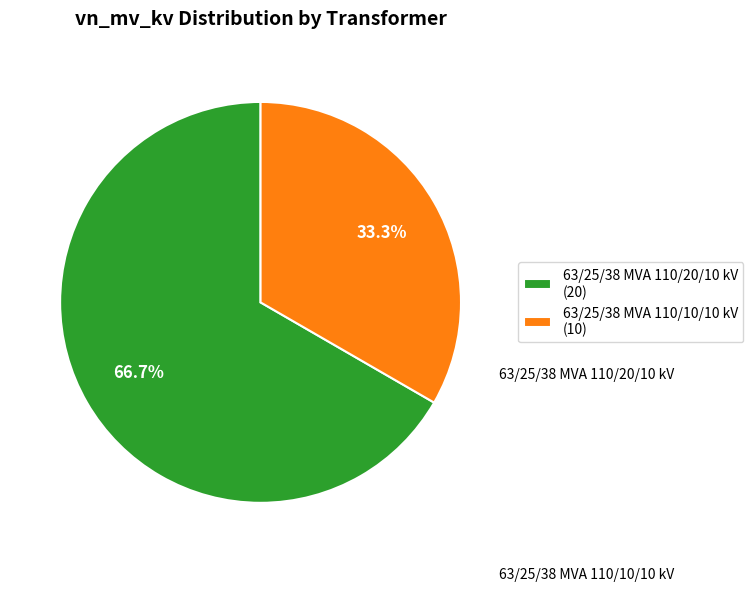

Is 63/25/38 MVA 110/20/10 kV the majority of the pie?

Yes